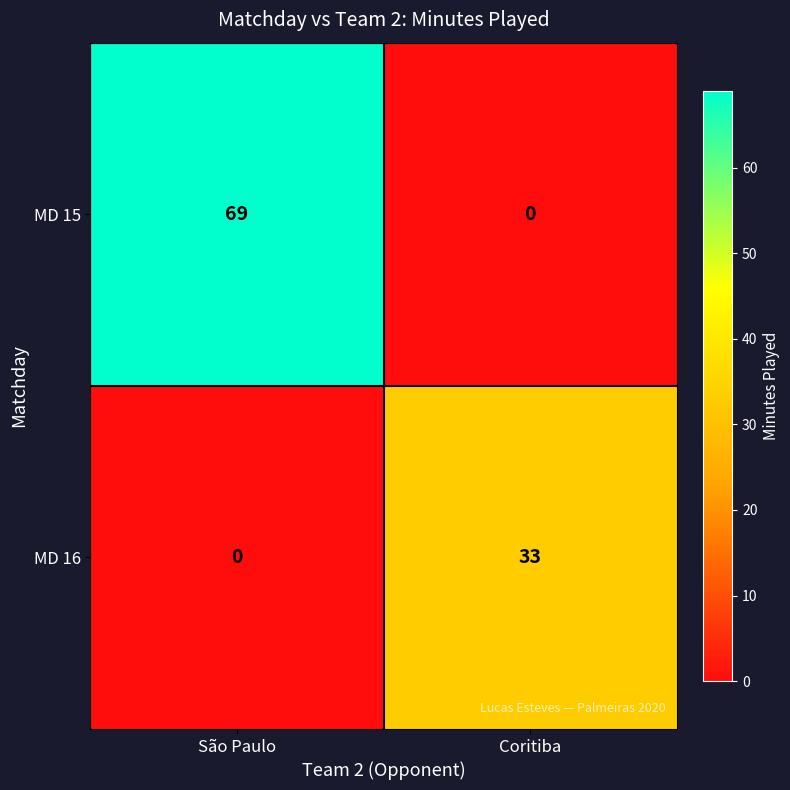

At how many categories does at least one series exceed 15?

2